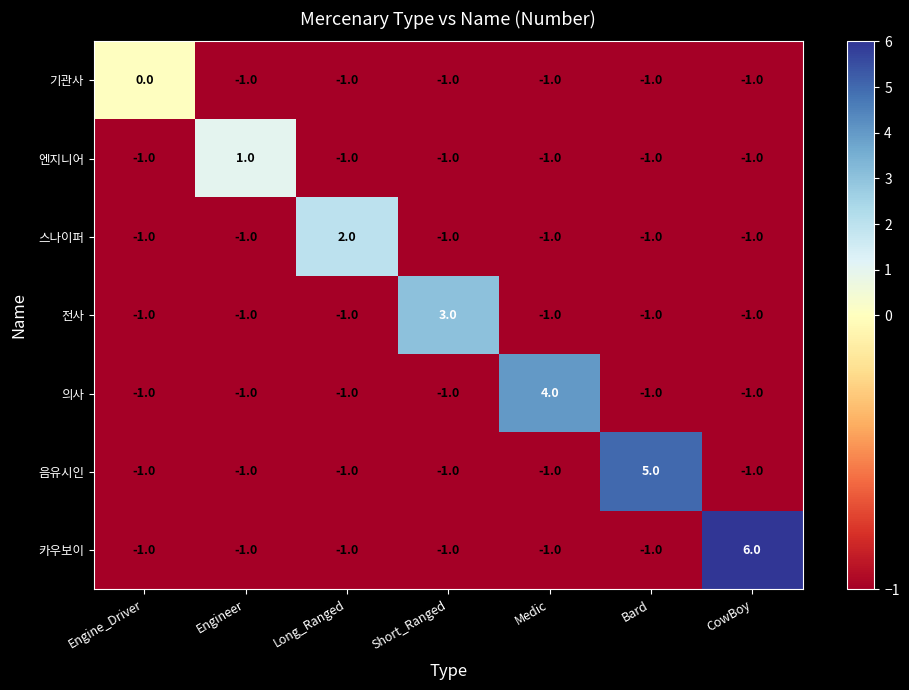

List the series in order of their overall mean, highest first.

카우보이, 음유시인, 의사, 전사, 스나이퍼, 엔지니어, 기관사